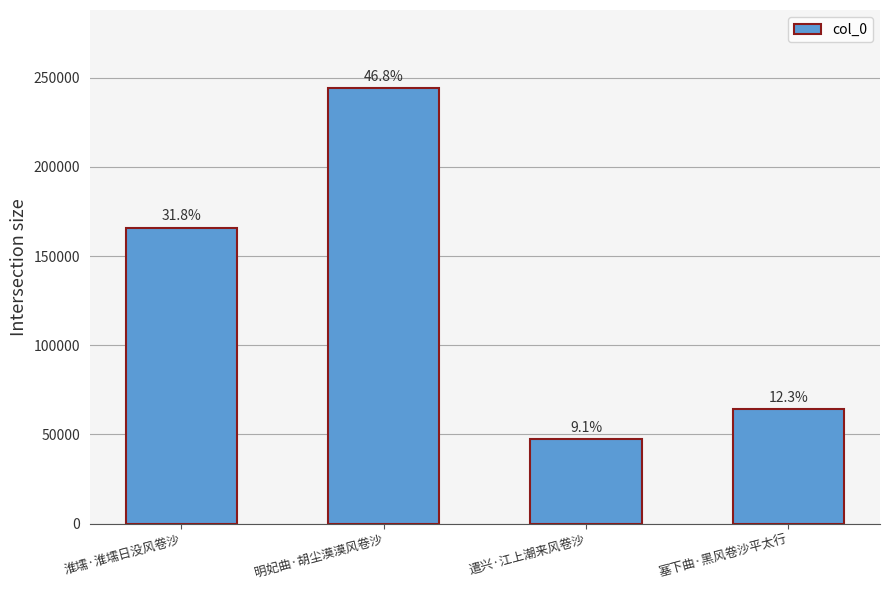

Are the bars horizontal?

No